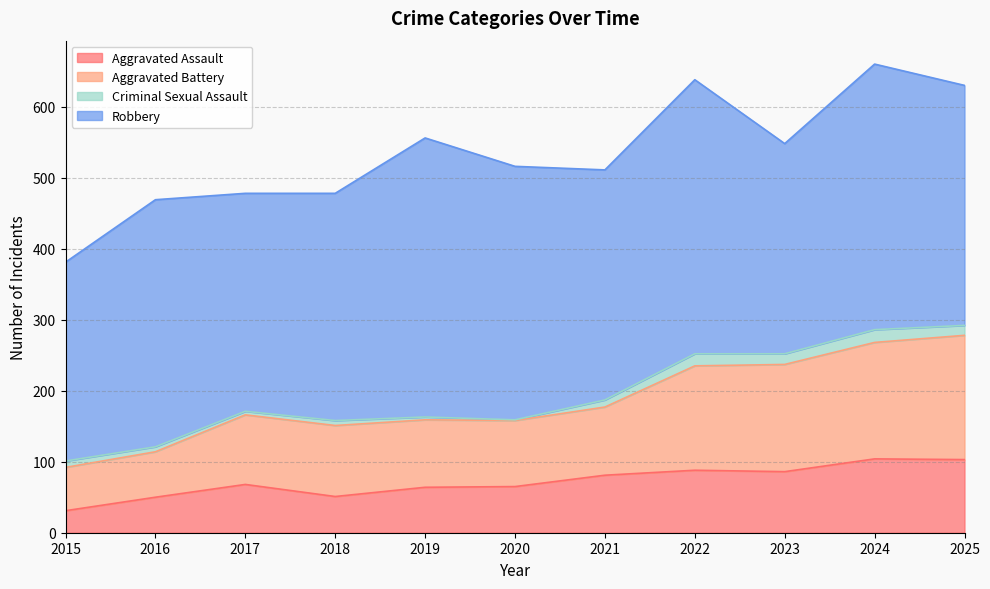

Is it true that Aggravated Assault equals 64 at 2019?

True